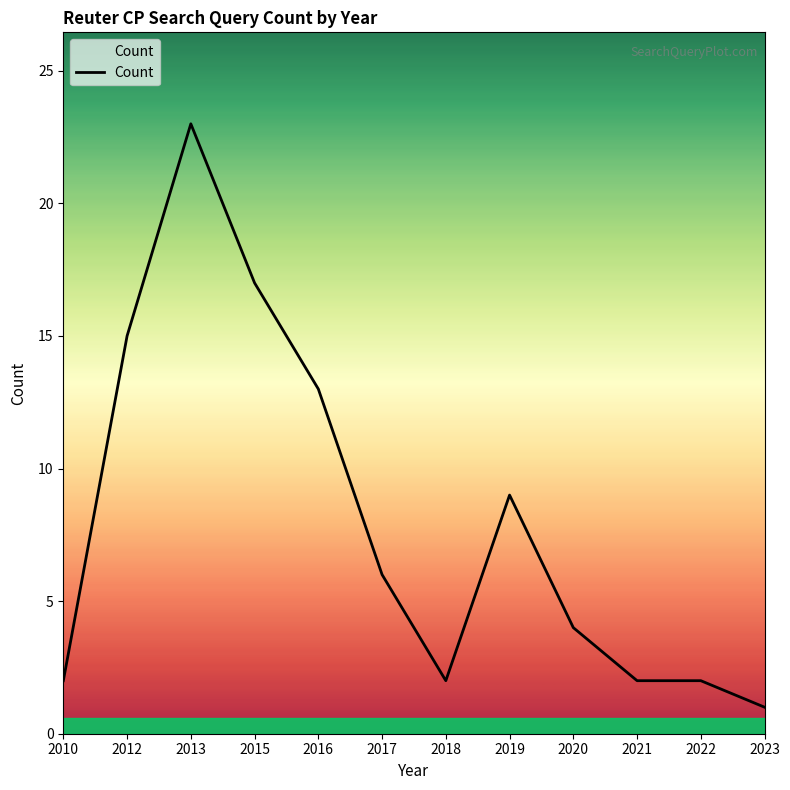

Reading left to right, what are all the values shown in this chart?

2010=2	2012=15	2013=23	2015=17	2016=13	2017=6	2018=2	2019=9	2020=4	2021=2	2022=2	2023=1